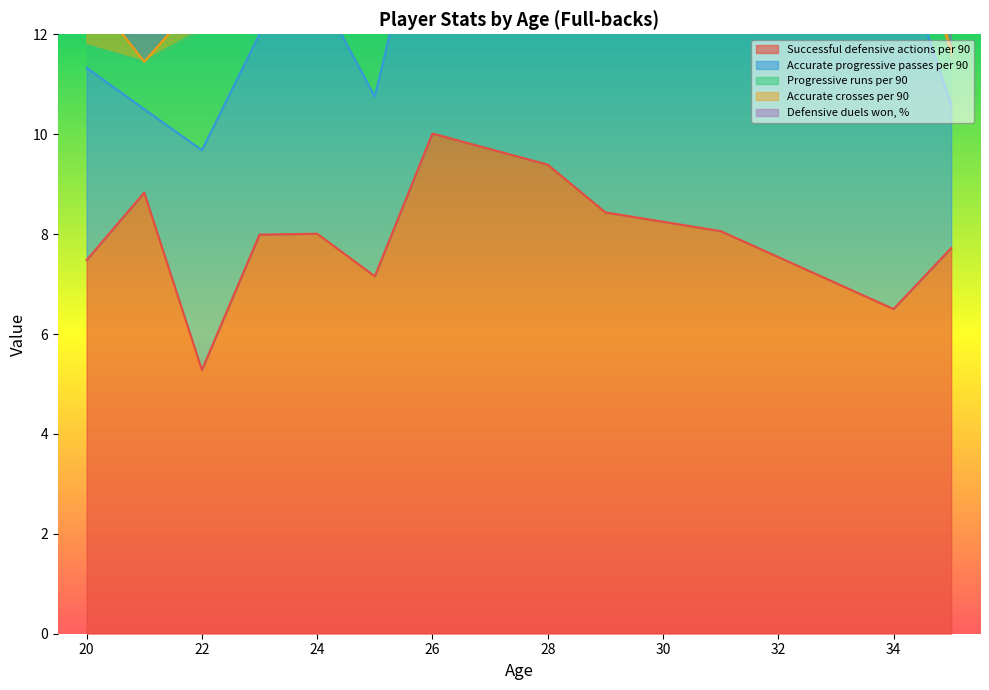

Rank the series by their maximum value, from lowest to highest.

Accurate crosses per 90, Progressive runs per 90, Accurate progressive passes per 90, Successful defensive actions per 90, Defensive duels won, %